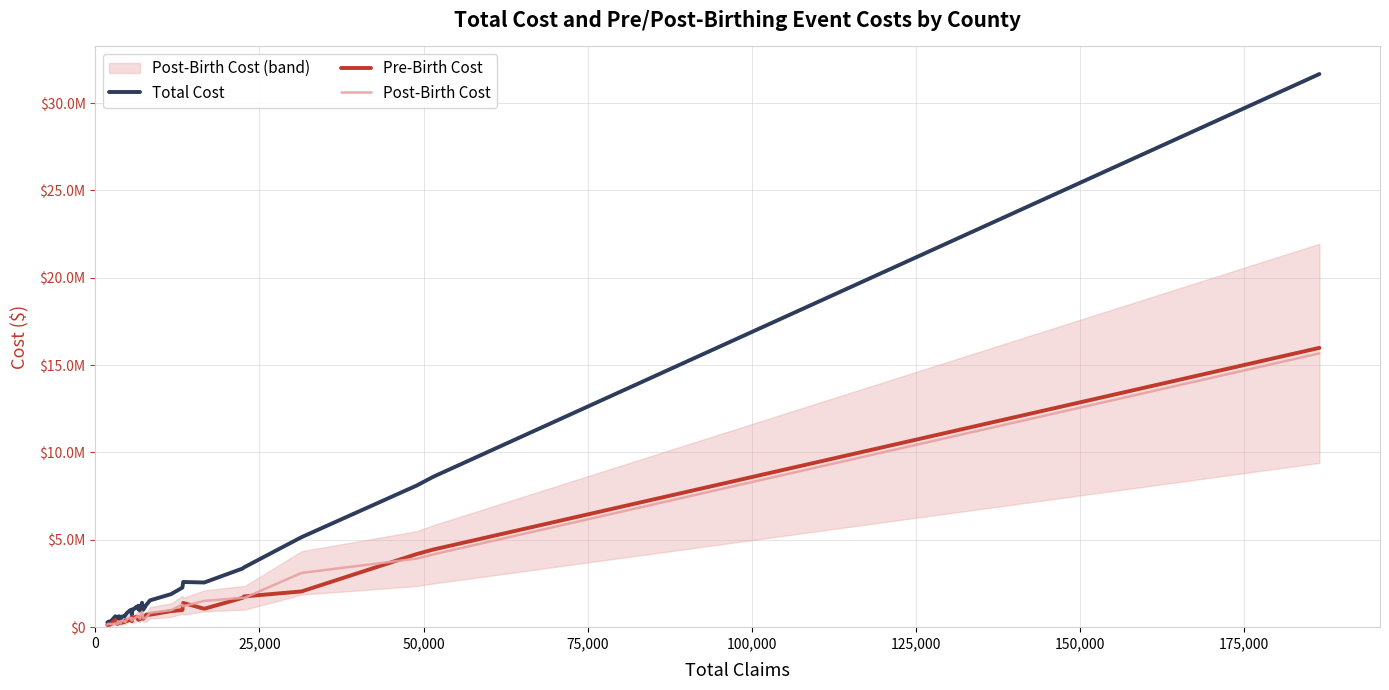

At which label does Pre-Birth Cost first exceed 483546?

16